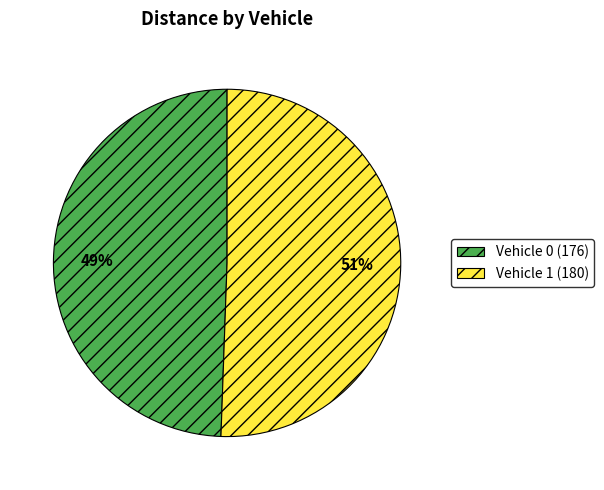

What is the smallest slice in the pie chart?

Vehicle 0